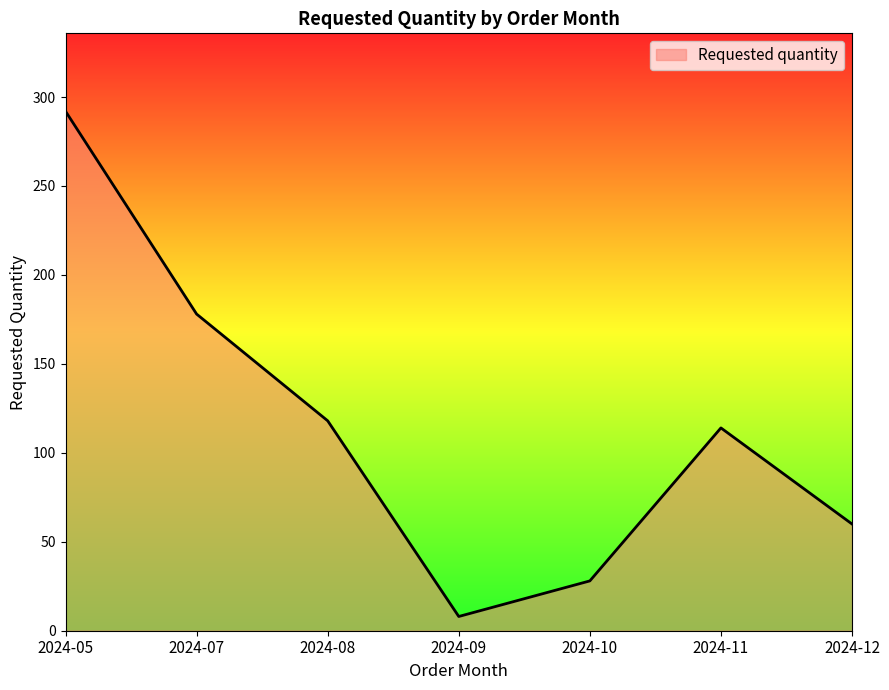

Is it true that the value at 2024-11 is 114?

True